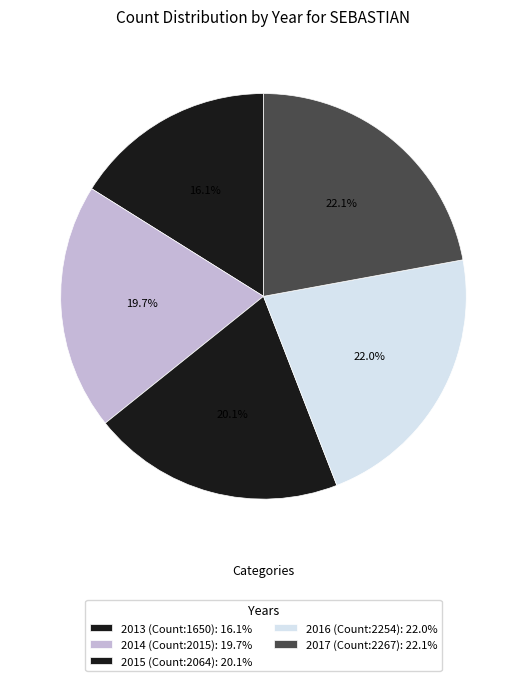

Which slice is the smallest?

2013 (Count:1650)